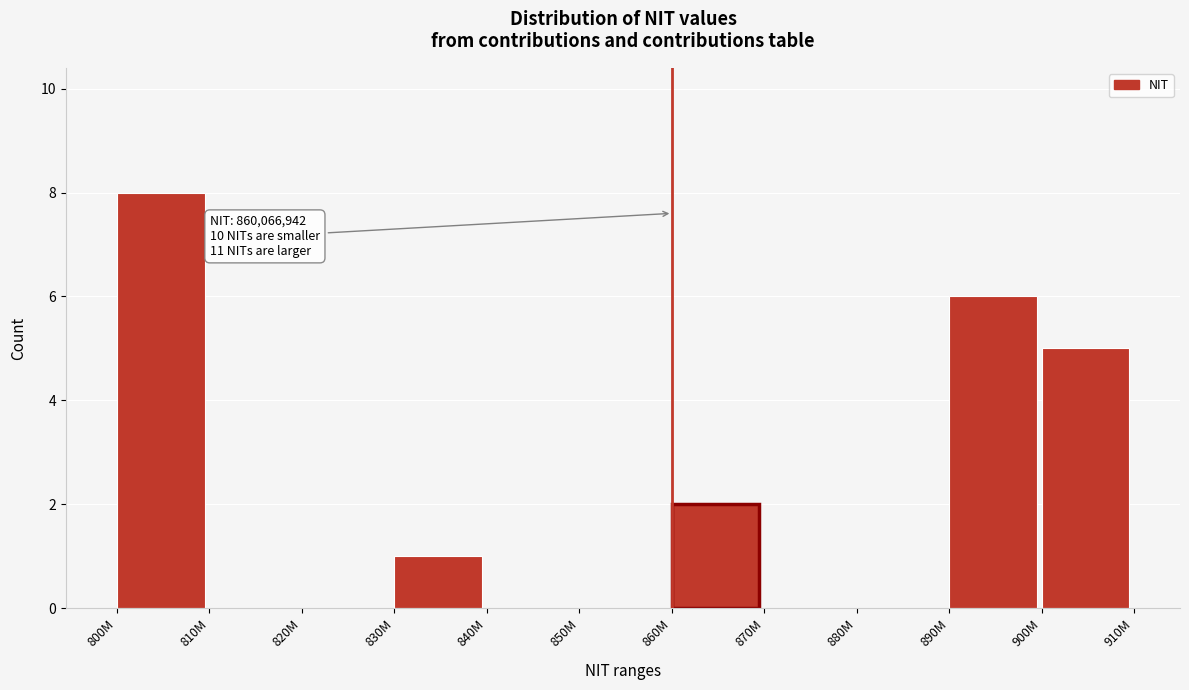

Reading left to right, list all the values displayed in this chart.

800M=8	810M=0	820M=0	830M=1	840M=0	850M=0	860M=2	870M=0	880M=0	890M=6	900M=5